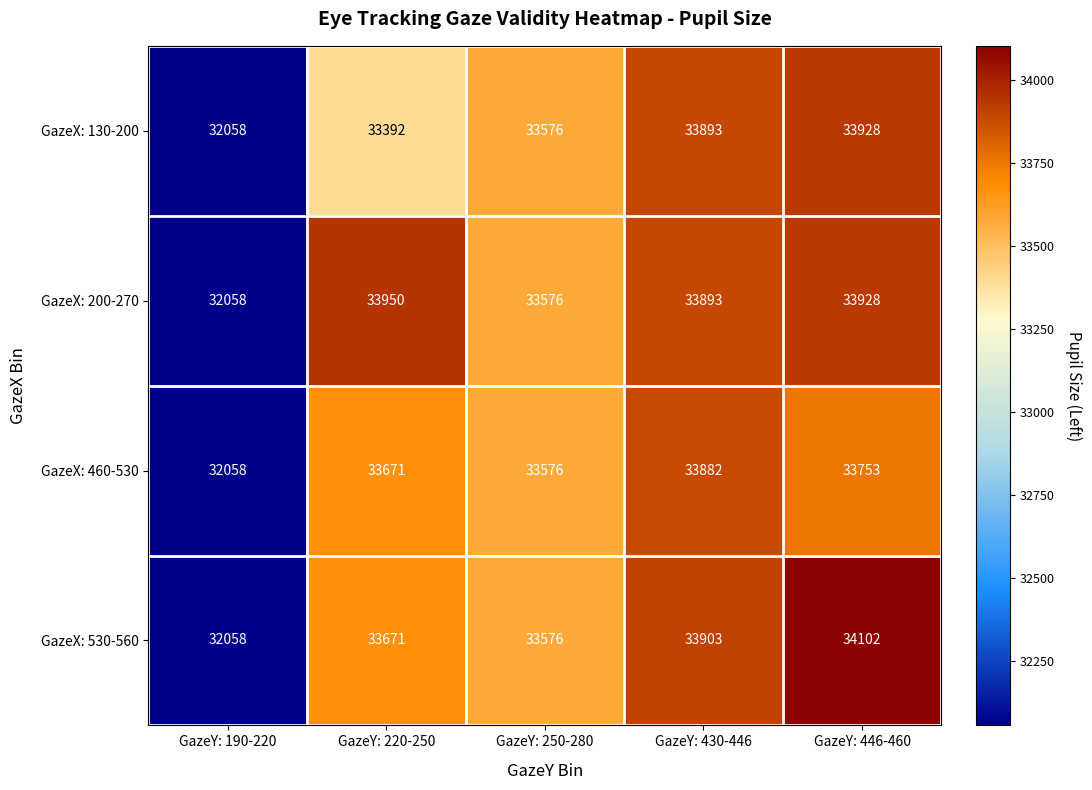

Which series has the largest range (max minus min)?

GazeX: 530-560